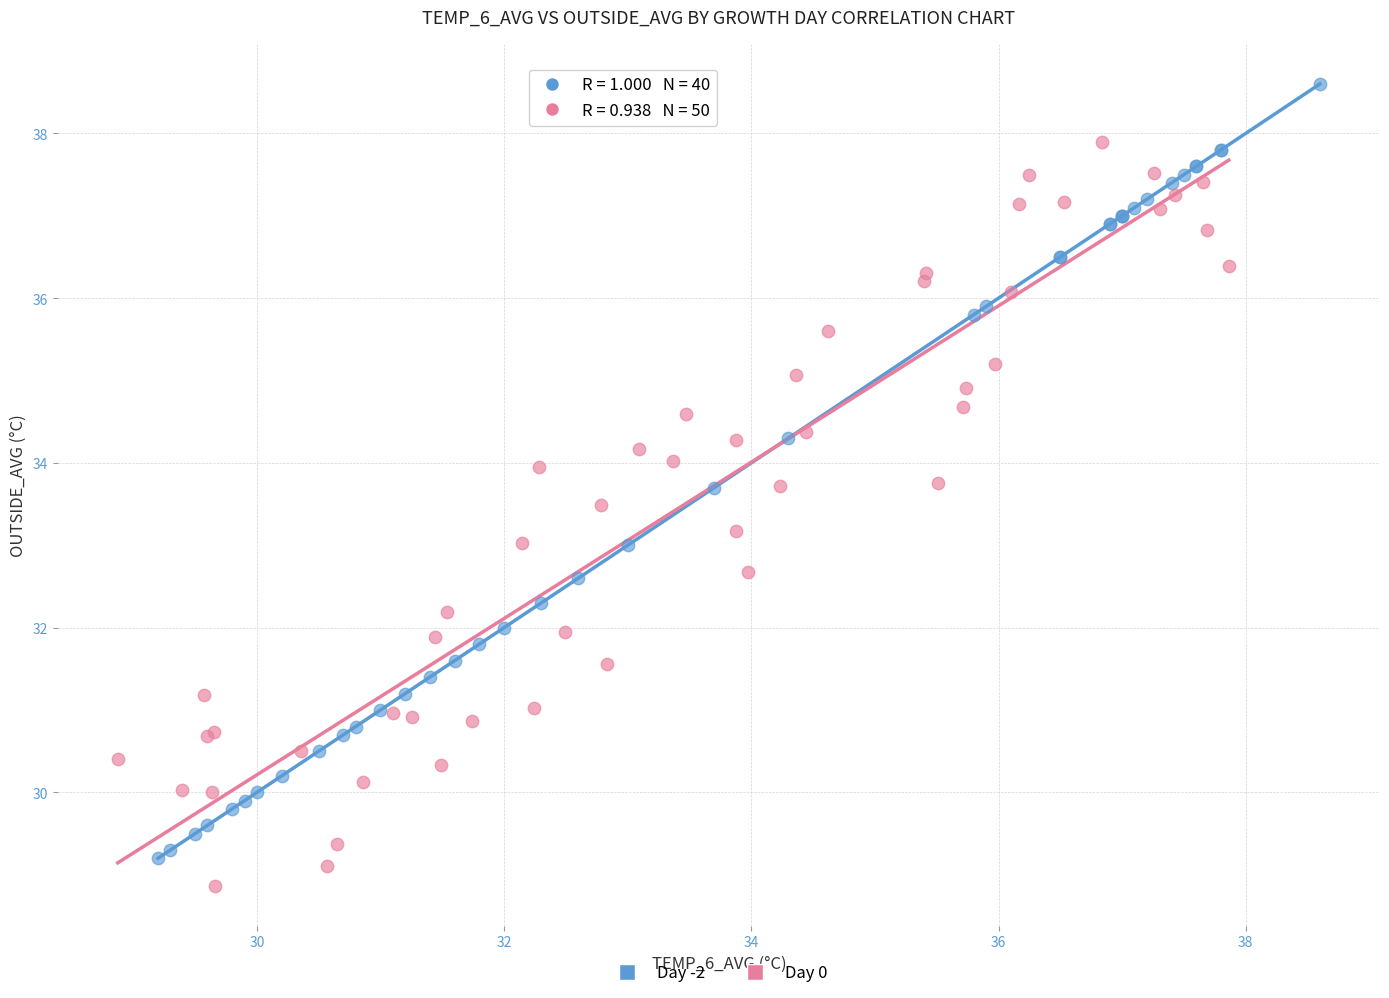

Which series reaches the maximum Y coordinate?

Day -2